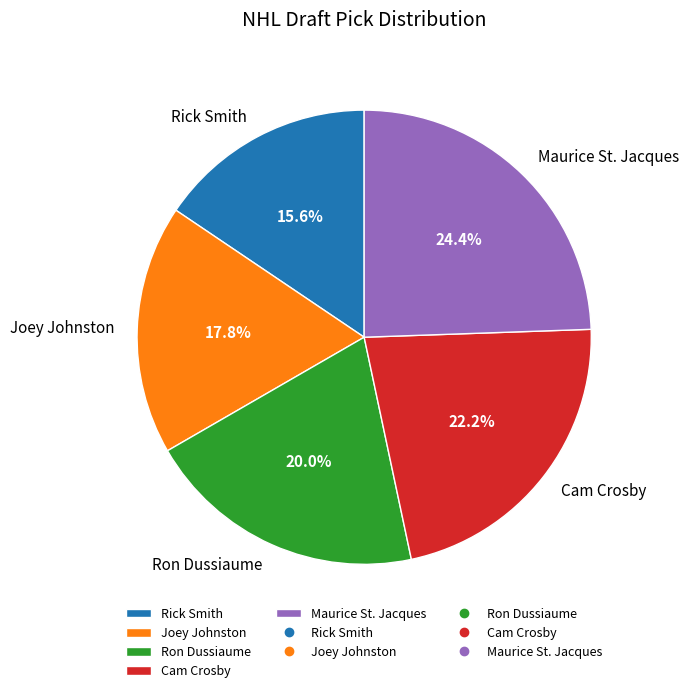

How many slices are in this pie chart?

5